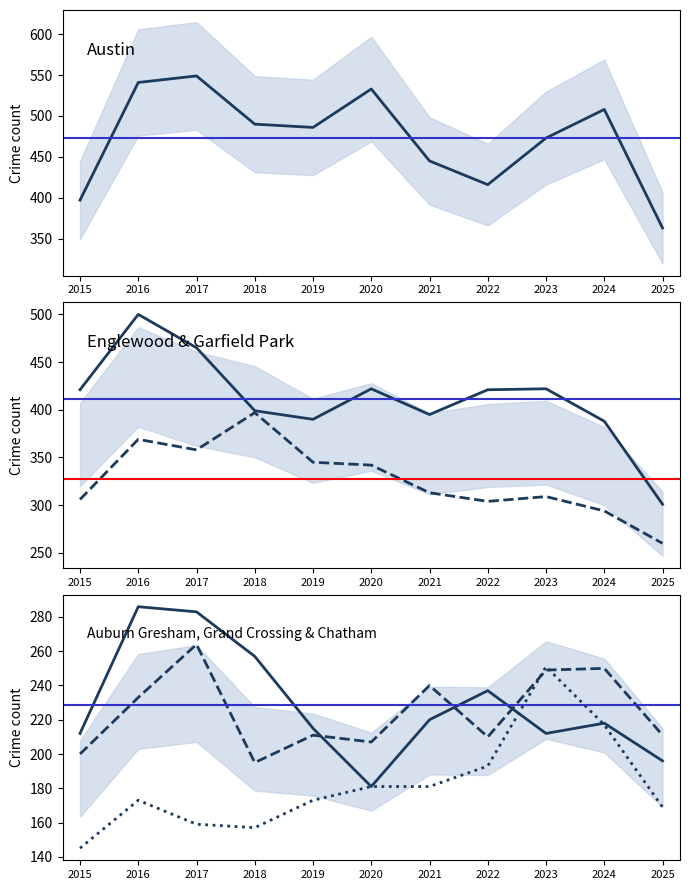

Between 2023 and 2022, which is larger?

2023